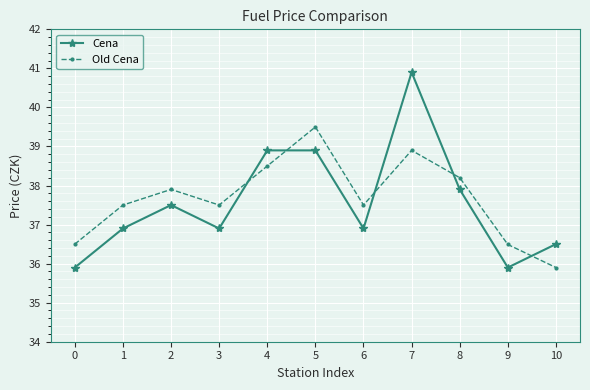

At 0, list the series in order from smallest to largest.

Cena, Old Cena